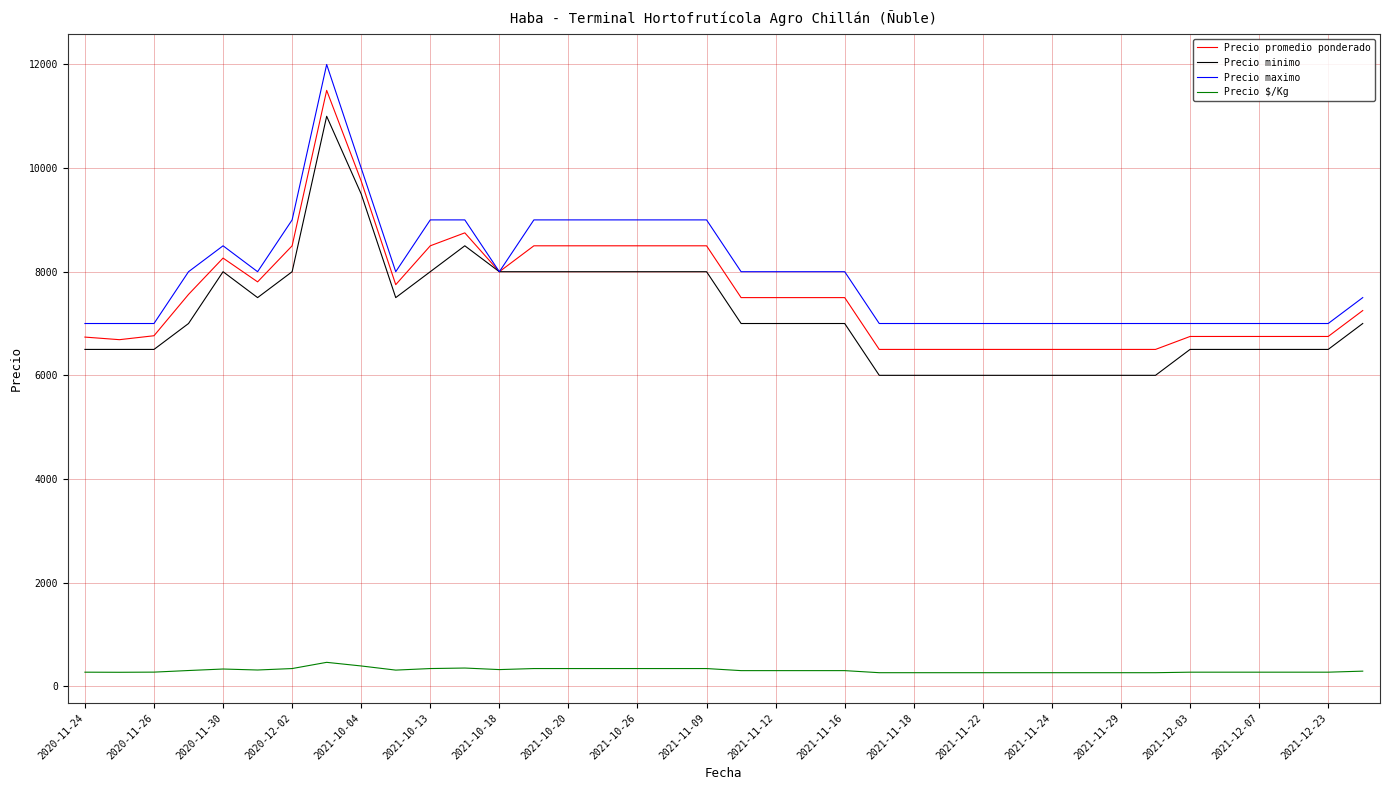

True or false: Precio minimo and Precio $/Kg cross at least once.

False